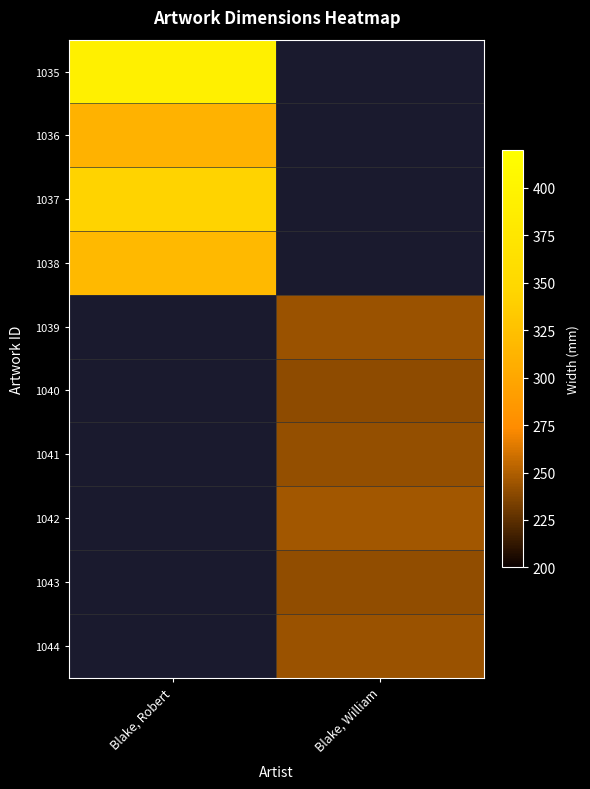

Rank the categories by 1039 value from lowest to highest.

Blake, Robert, Blake, William